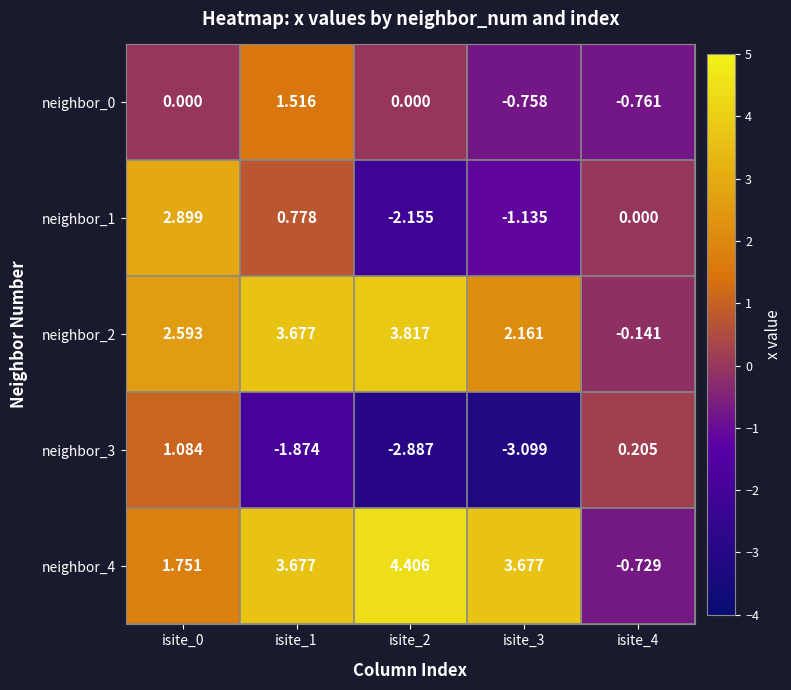

Which series has the largest total across all categories?

neighbor_4